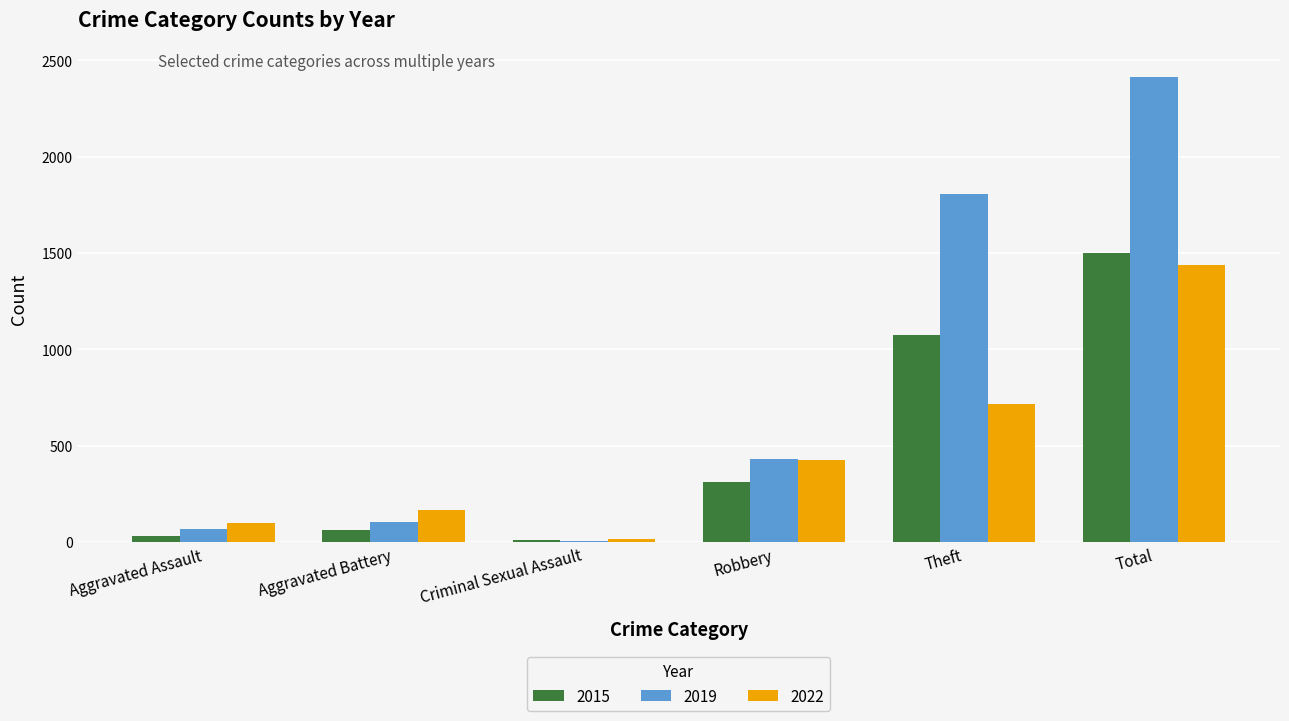

Between Aggravated Battery and Total, which series saw the biggest shift?

2019